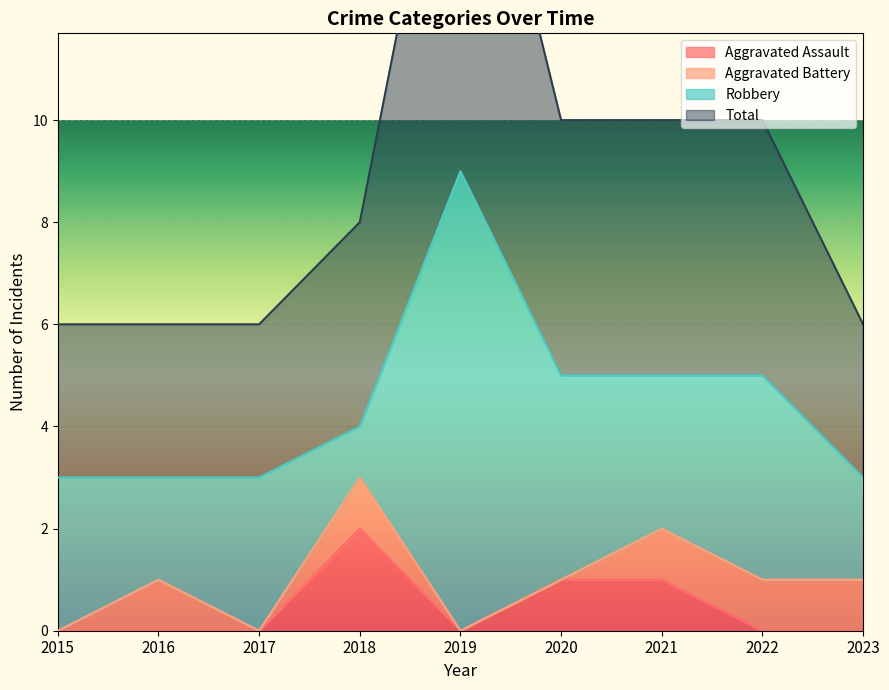

Is it true that Aggravated Assault equals 1 at 2020?

True